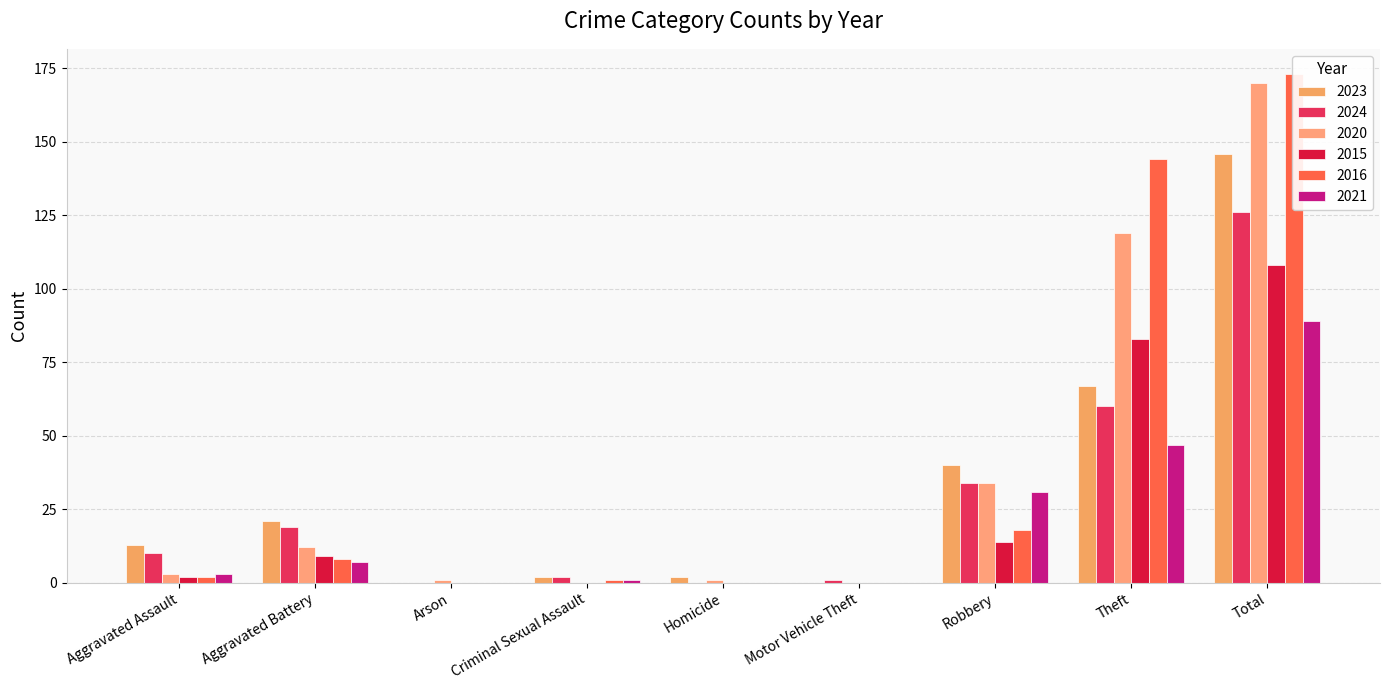

How many positive values does the 2015 series have?

5